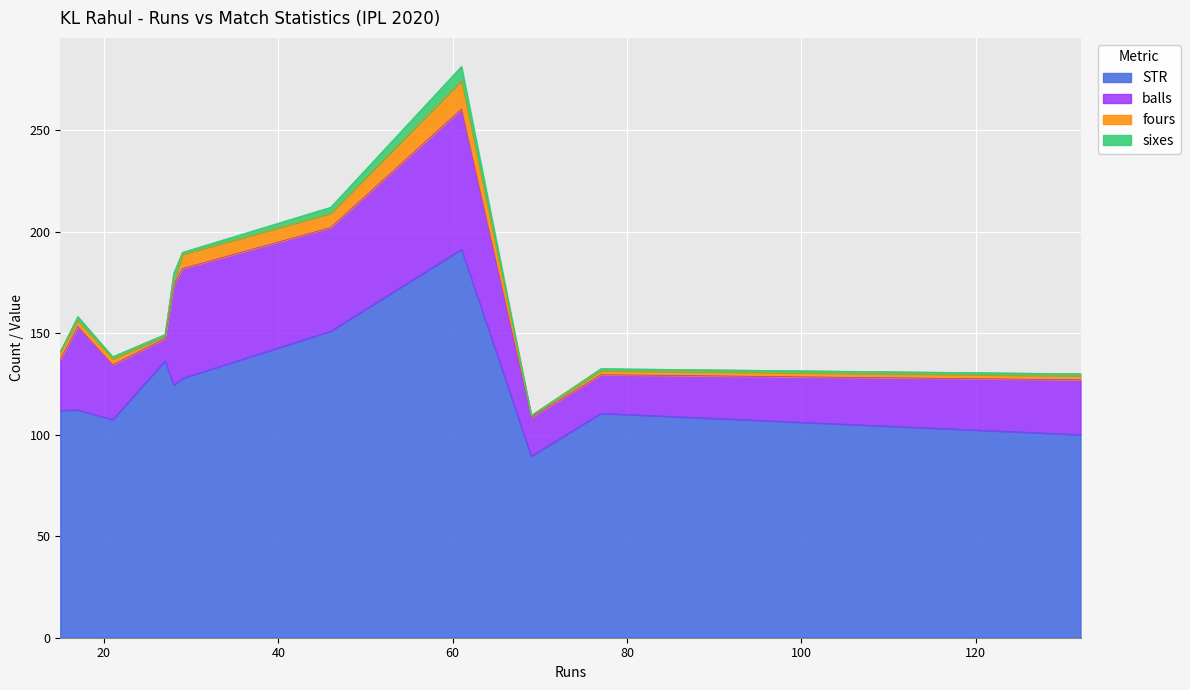

What is the sum of all sixes values?

22.0